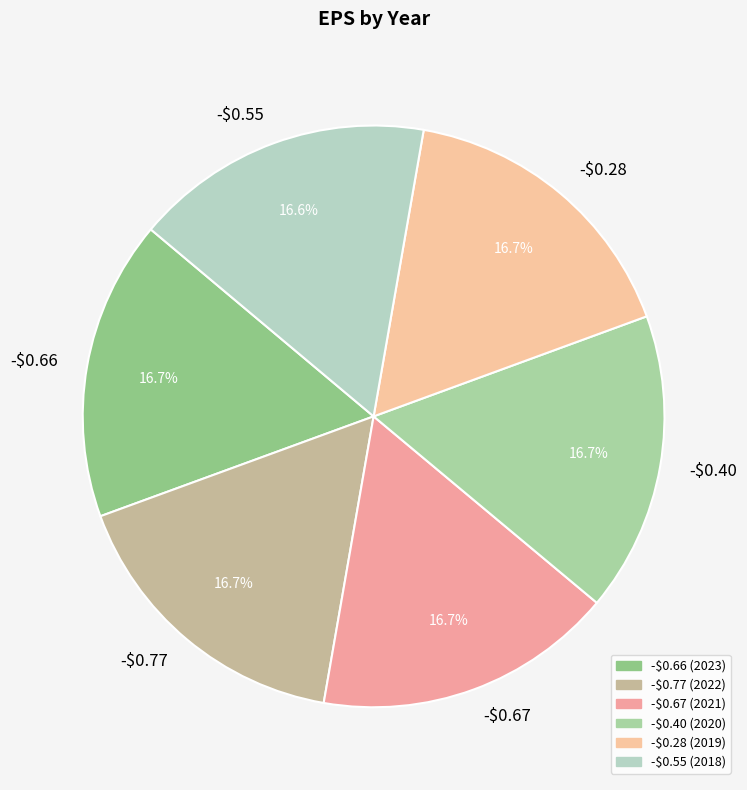

How much of the chart is everything except -$0.66?

83.3%